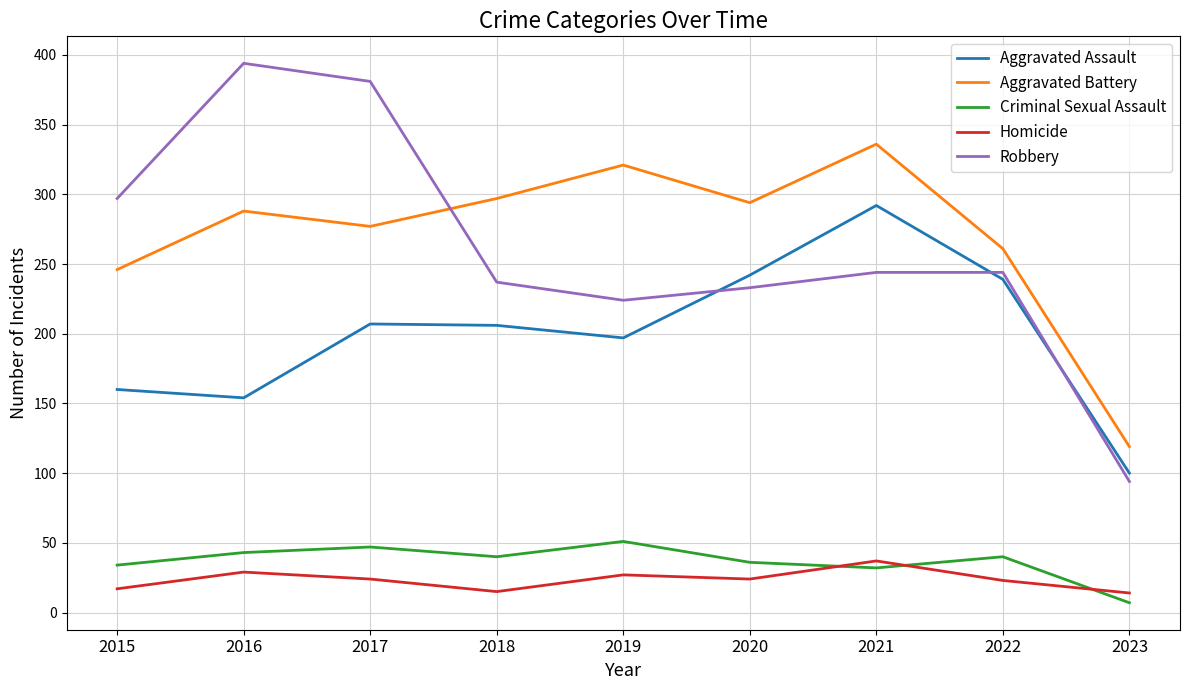

Is it true that Aggravated Battery equals 277 at 2017?

True